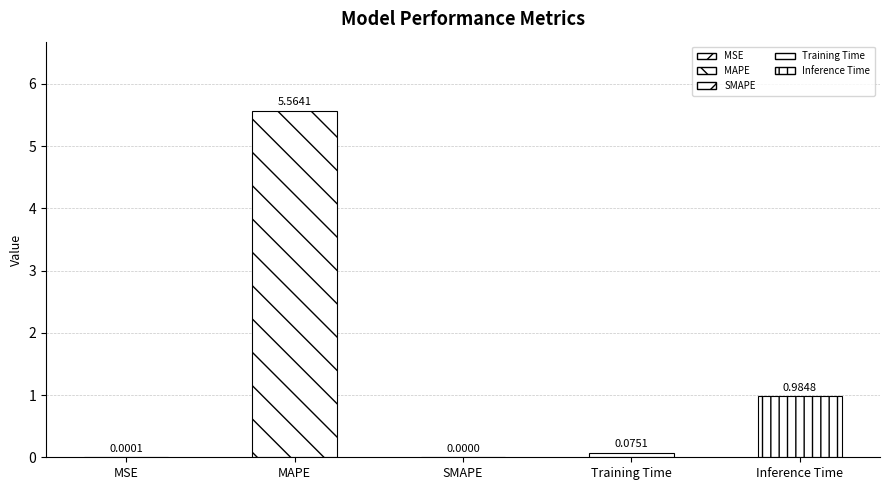

What is the average value?

1.3